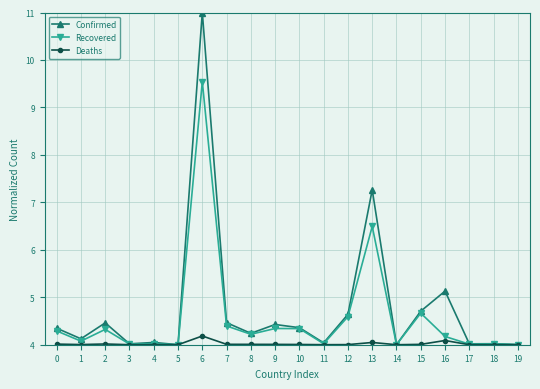

What is the minimum value for Deaths?

4.0